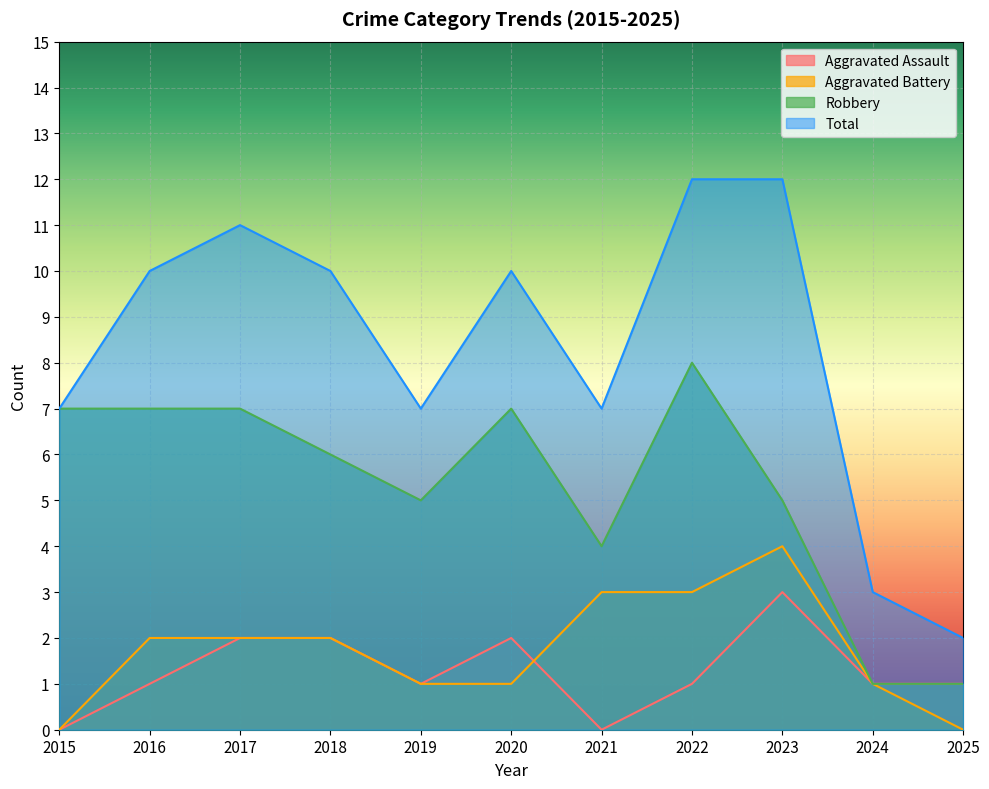

True or false: Aggravated Assault and Total intersect in this chart.

False